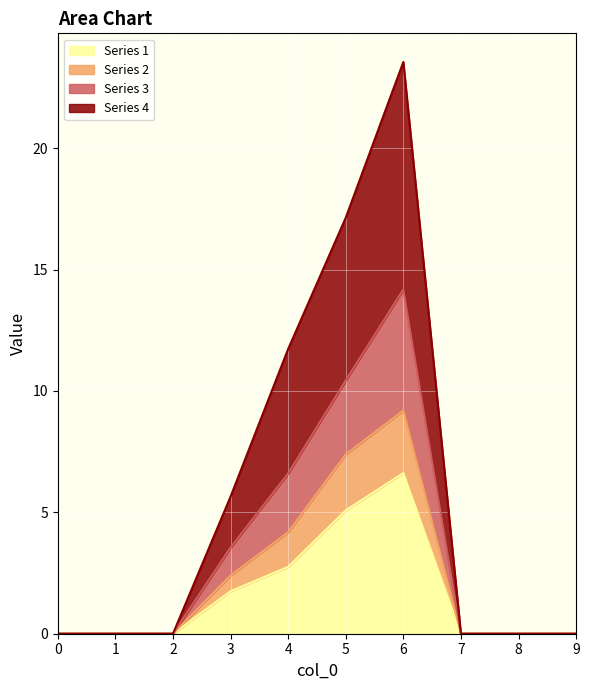

Between 4 and 7, which series saw the biggest shift?

3